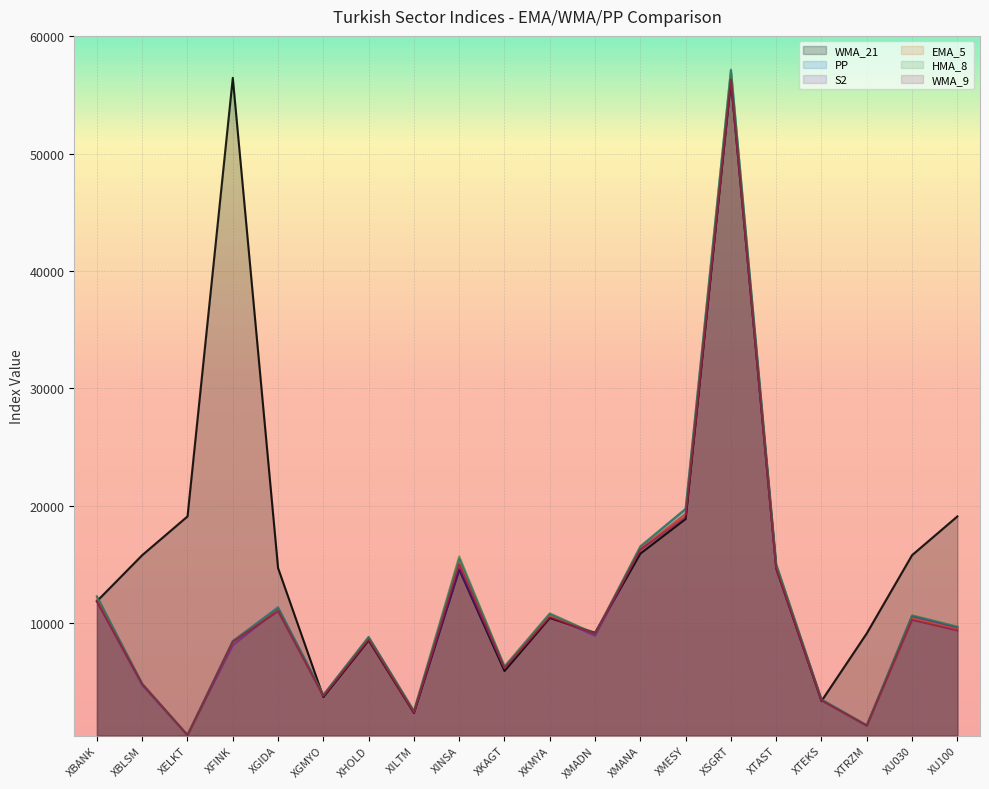

How many lines are shown in the chart?

6